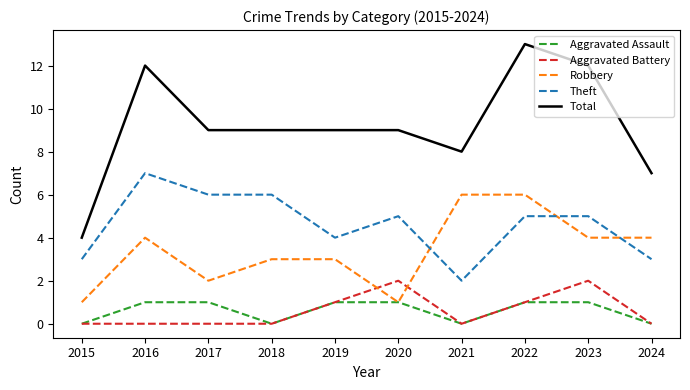

Where is Theft nearest to the value 4?

2019